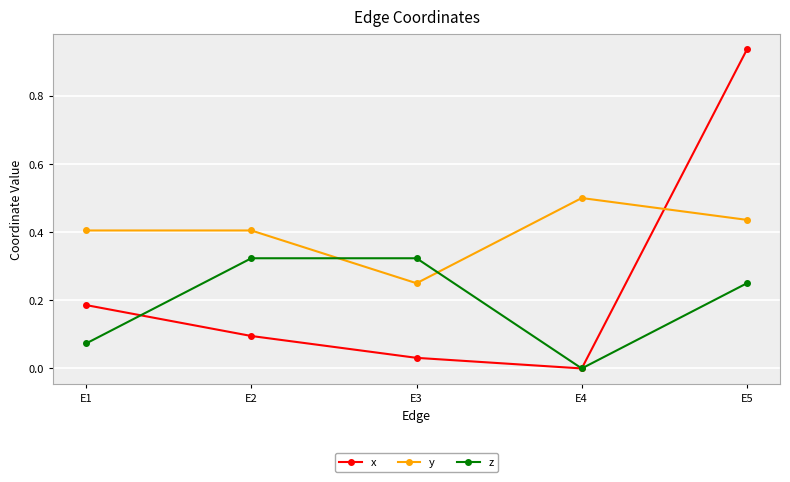

List the series in order of their peak value, highest first.

x, y, z